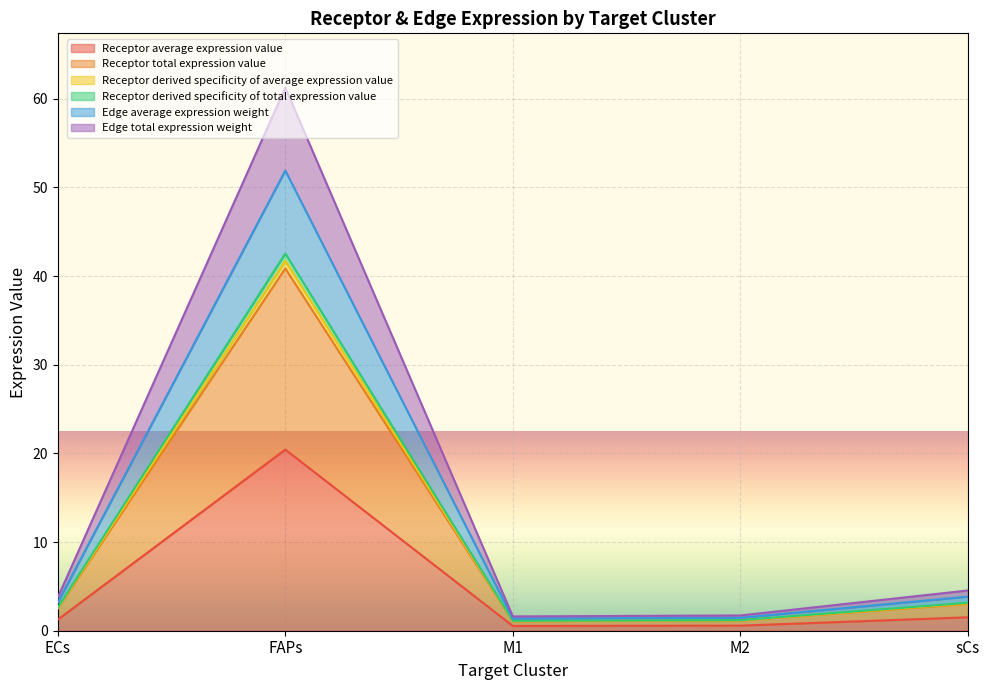

What is the difference between the Receptor derived specificity of total expression value values at M2 and sCs?

2.0